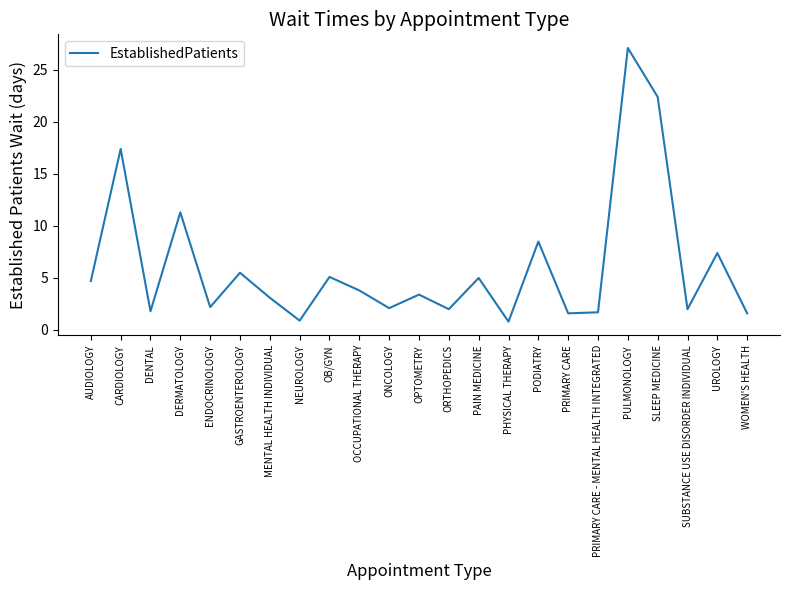

What is the ratio of the value at OB/GYN to the value at ORTHOPEDICS?

2.5